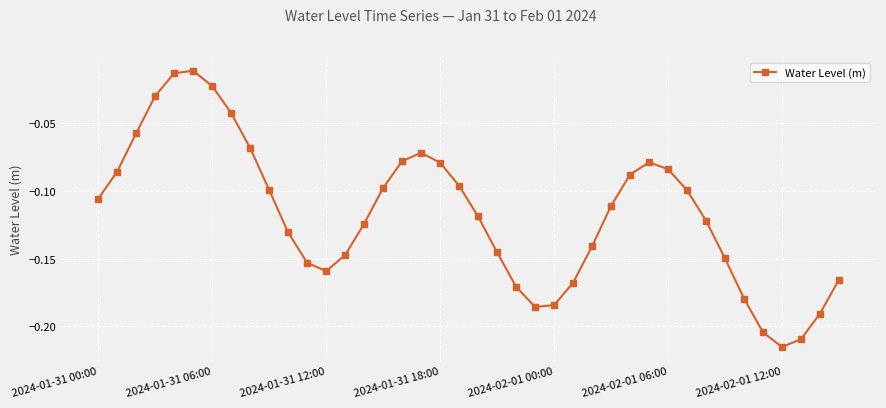

What is the sum of all values?

-4.7